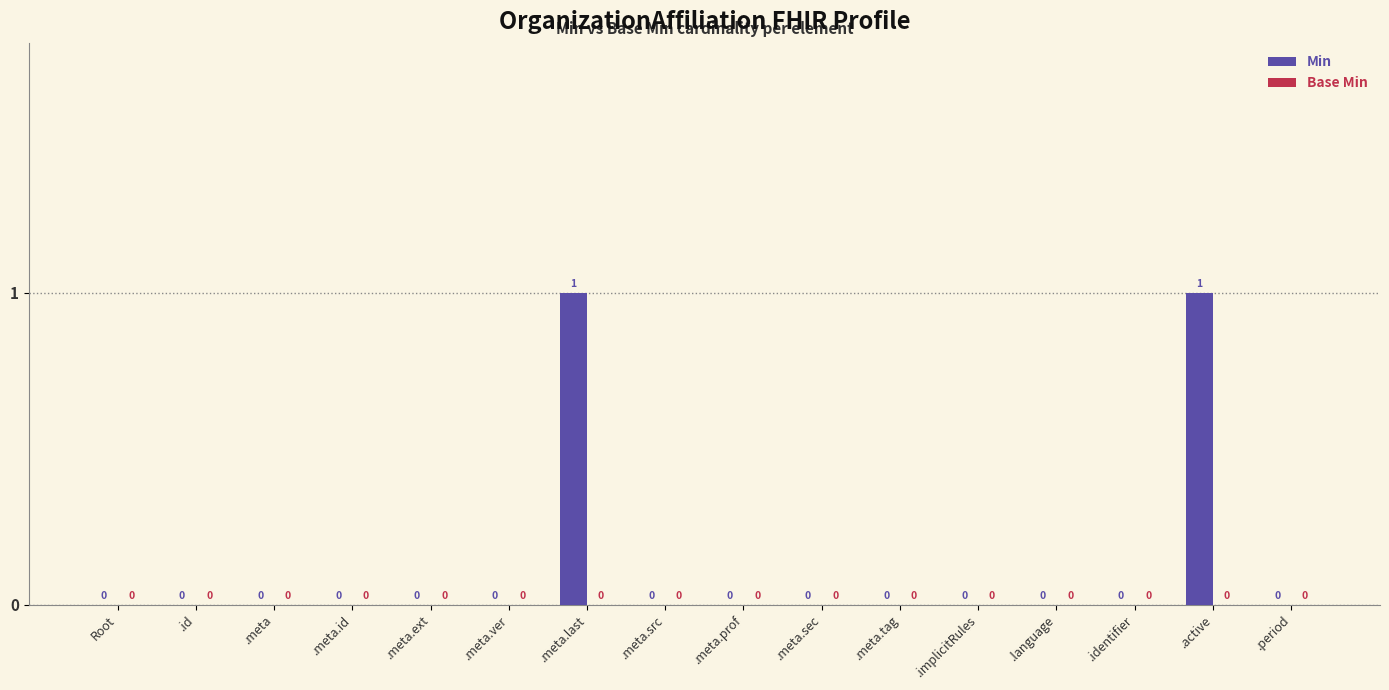

How many values are between 0 and 1?

16